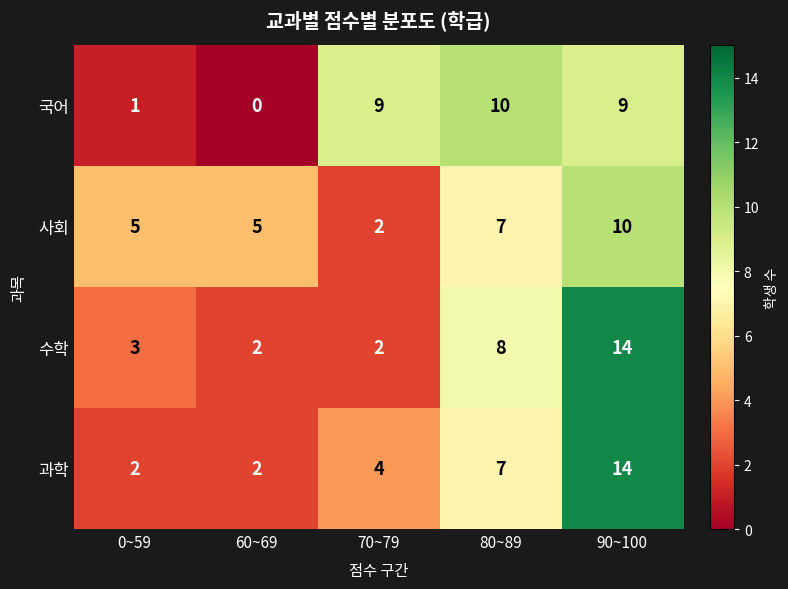

The value of 국어 at 90~100 is 3. True or false?

False